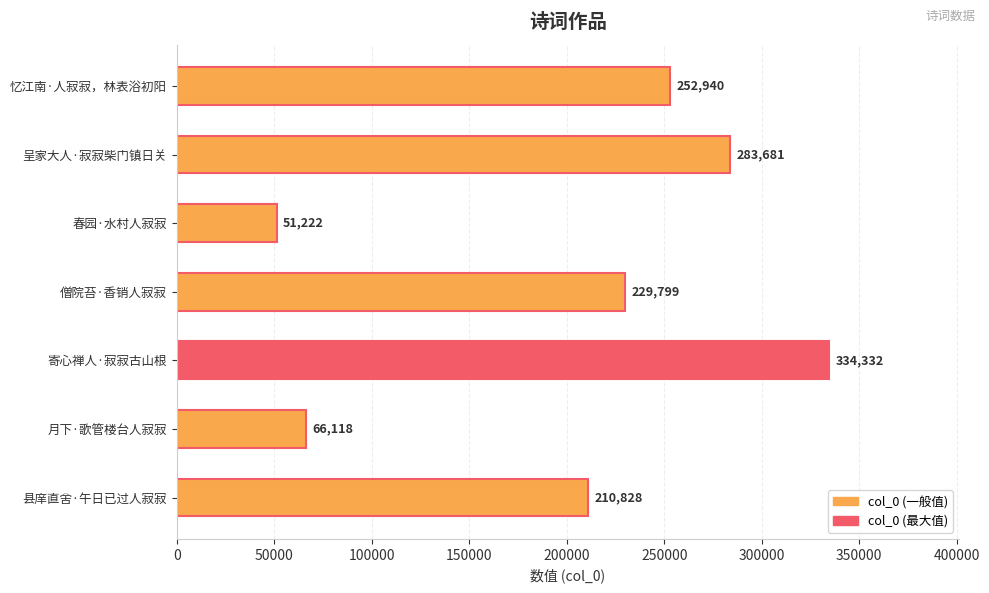

What is the difference between the maximum and minimum values?

283110